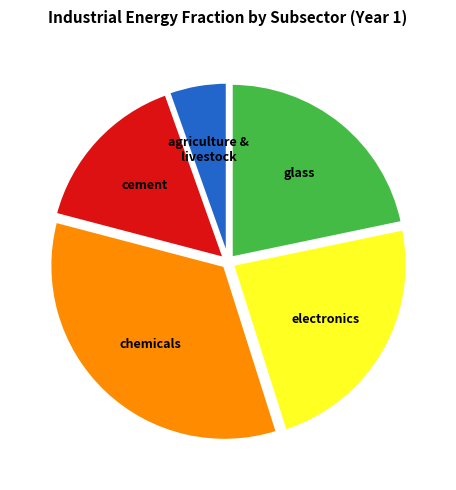

Does any single category account for the majority?

No